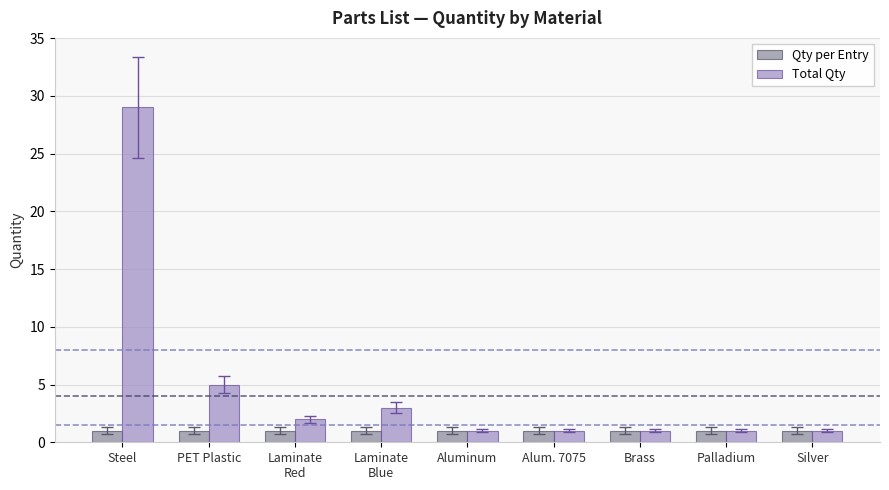

Does the chart contain any negative values?

No